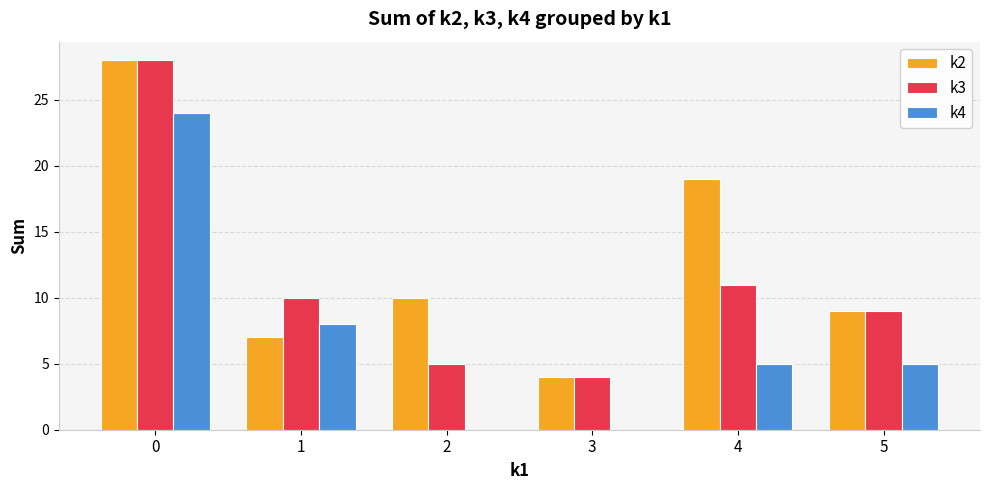

Reading right to left, what are all the values shown in this chart?

k2: 9	19	4	10	7	28
k3: 9	11	4	5	10	28
k4: 5	5	0	0	8	24